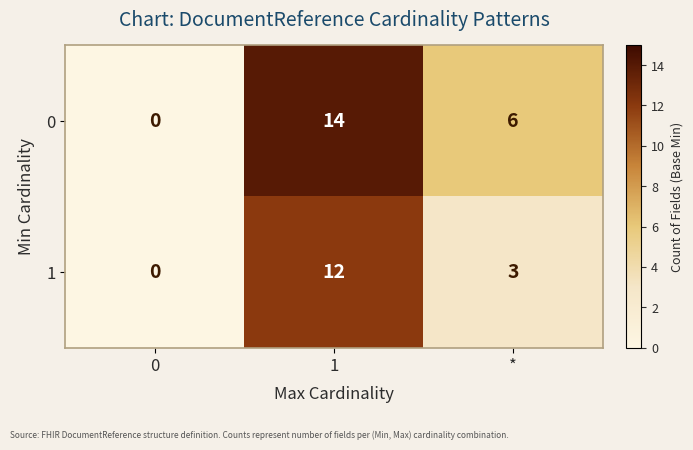

Is the value of 1 at 1 greater than the value of 0 at *?

Yes